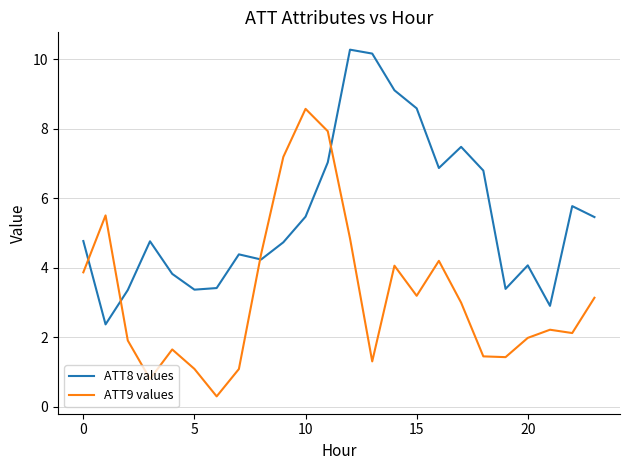

True or false: ATT8 values and ATT9 values cross at least once.

True